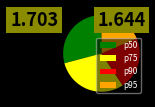

The p75 slice represents 30% of the pie. True or false?

True